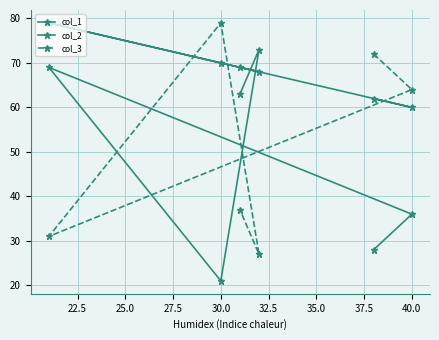

What is the approximate value of col_1 at 40.0, to the nearest 10?

60